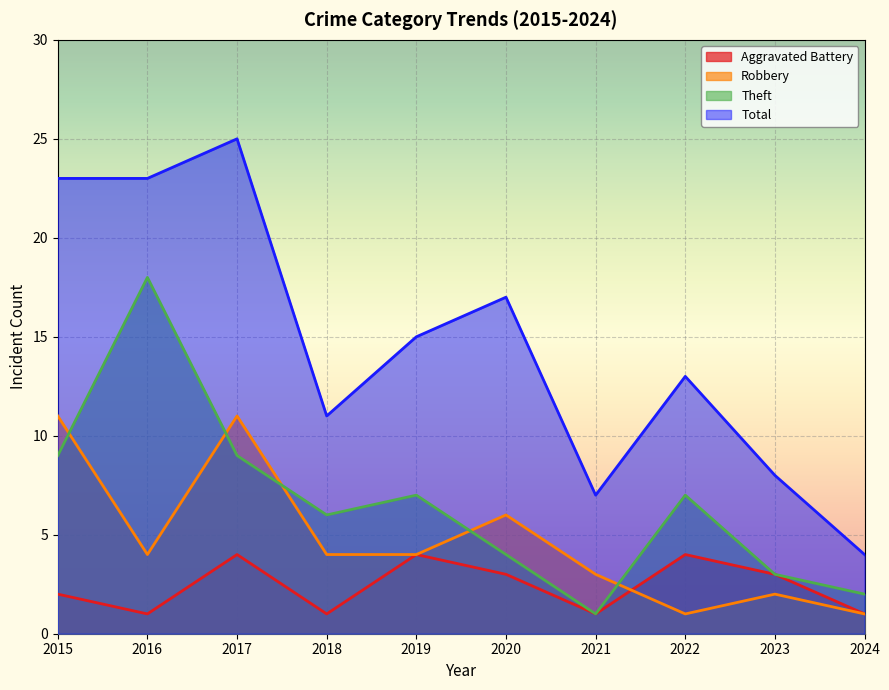

True or false: Robbery and Theft cross at least once.

True